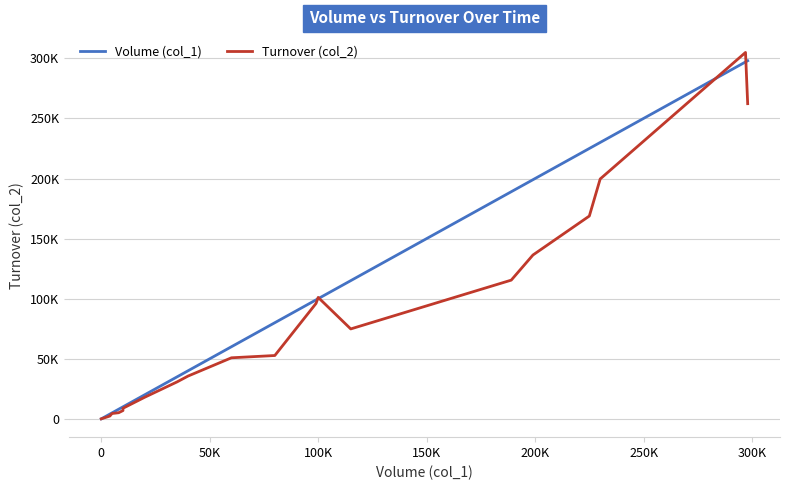

At how many categories does at least one series exceed 126155?

6